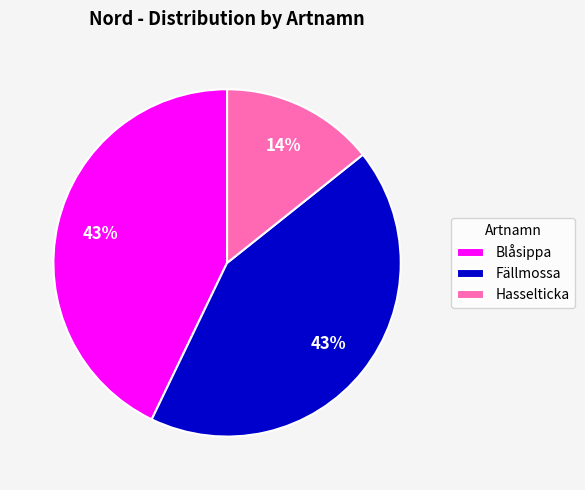

Does any single category account for the majority?

No